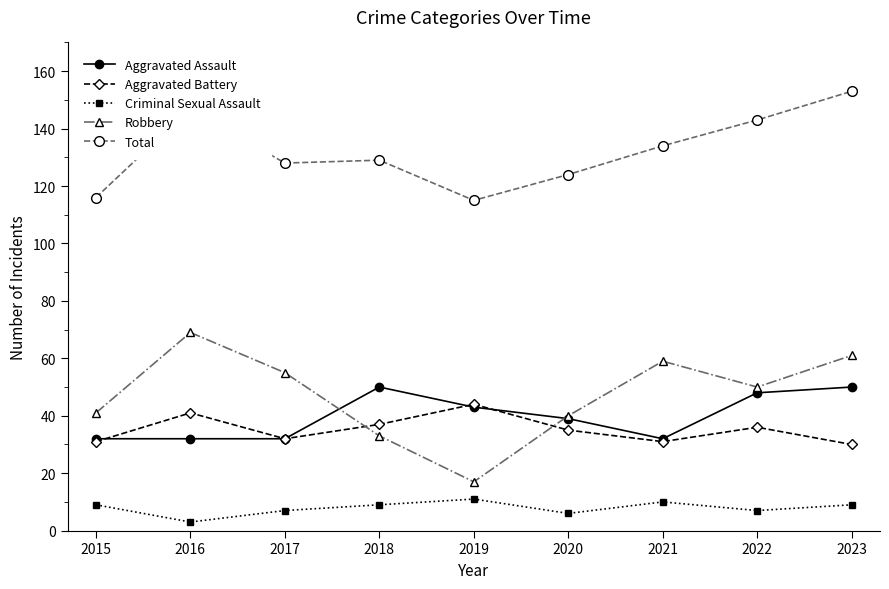

What is the total value across all series at 2020?

244